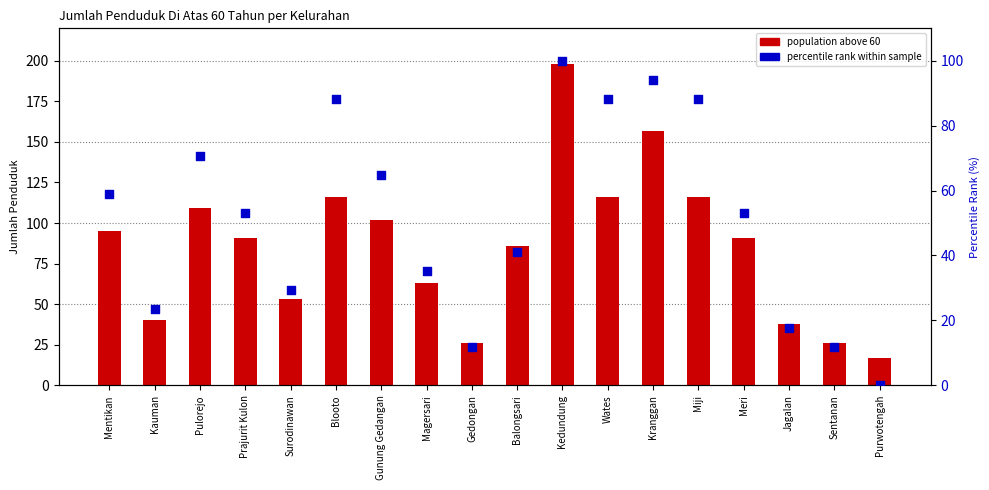

At which category is the sum across all series the highest?

Kedundung